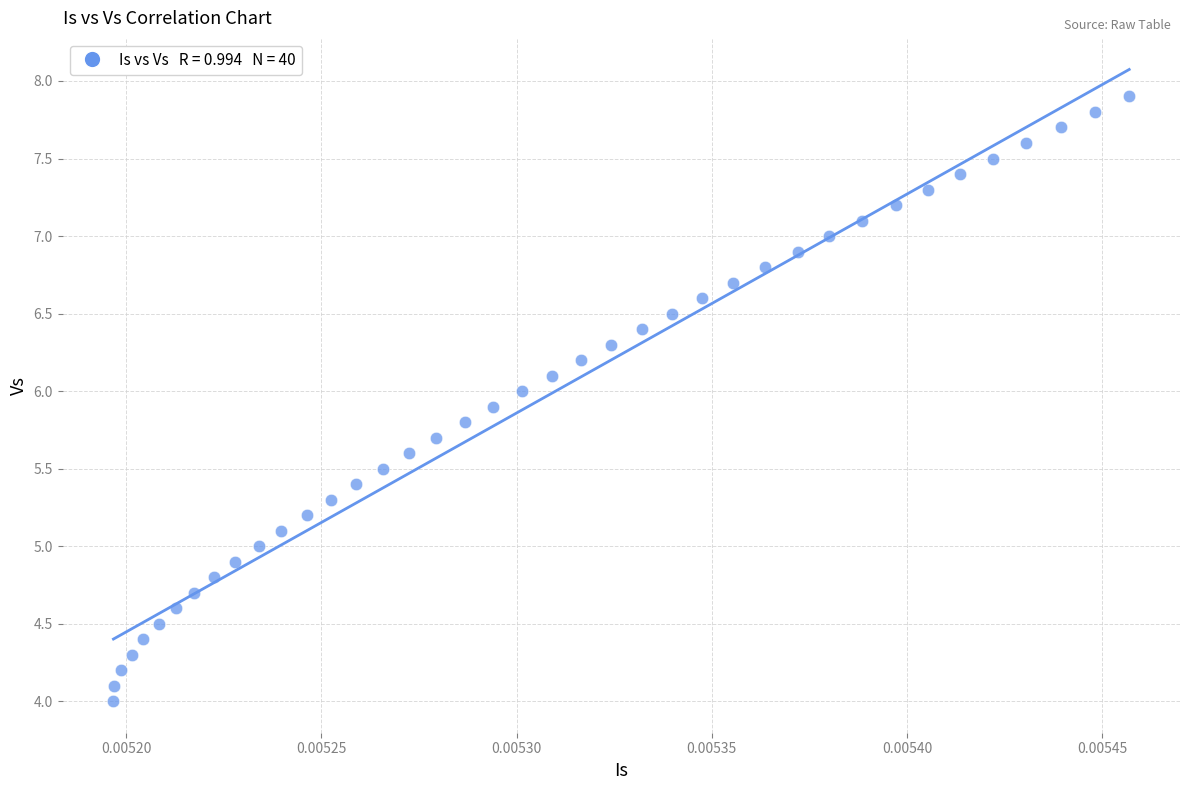

How many points are shown in the scatter plot?

40